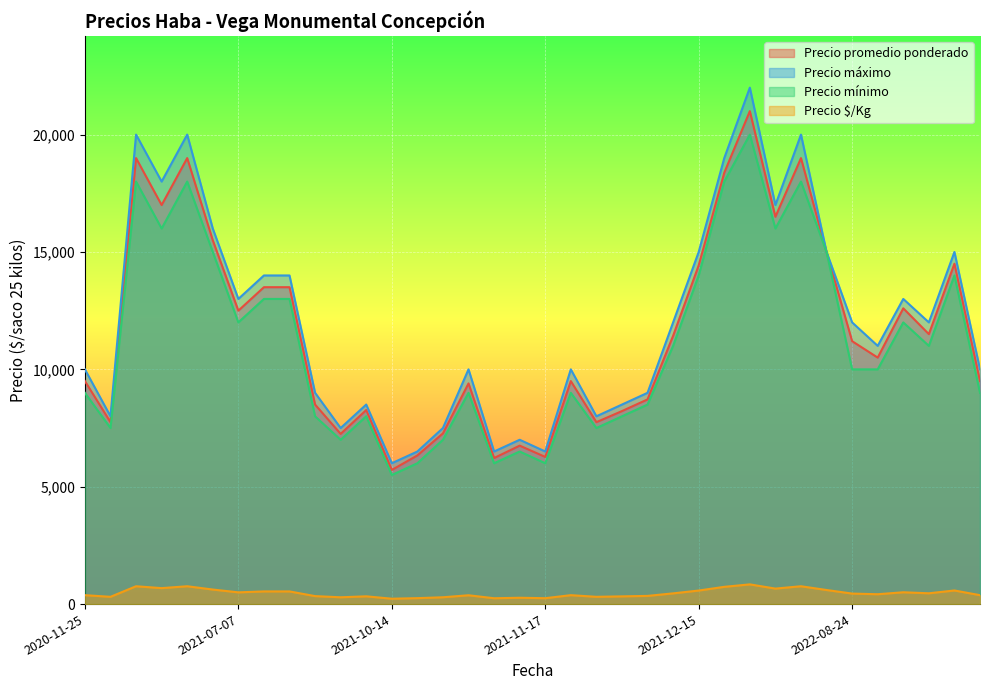

At how many categories does at least one series exceed 20775?

1